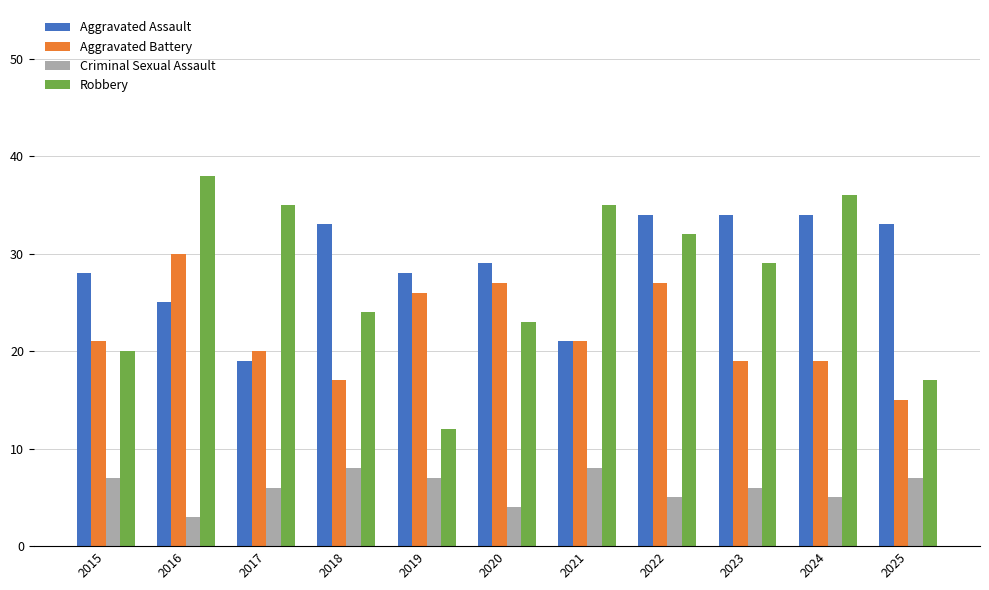

What is the difference between the Robbery values at 2021 and 2016?

3